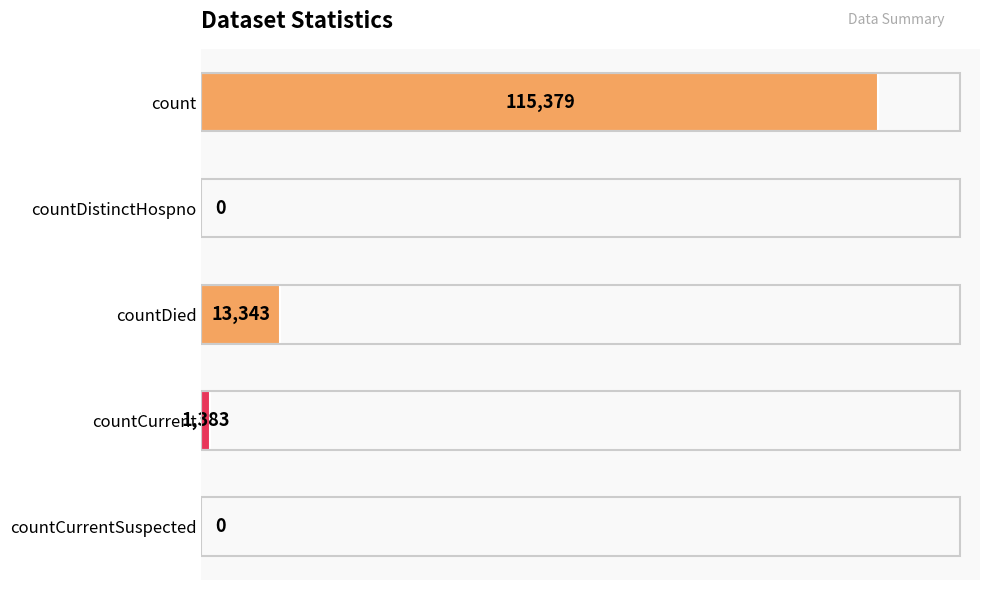

Reading top to bottom, list all the values displayed in this chart.

count=115379	countDistinctHospno=0	countDied=13343	countCurrent=1383	countCurrentSuspected=0